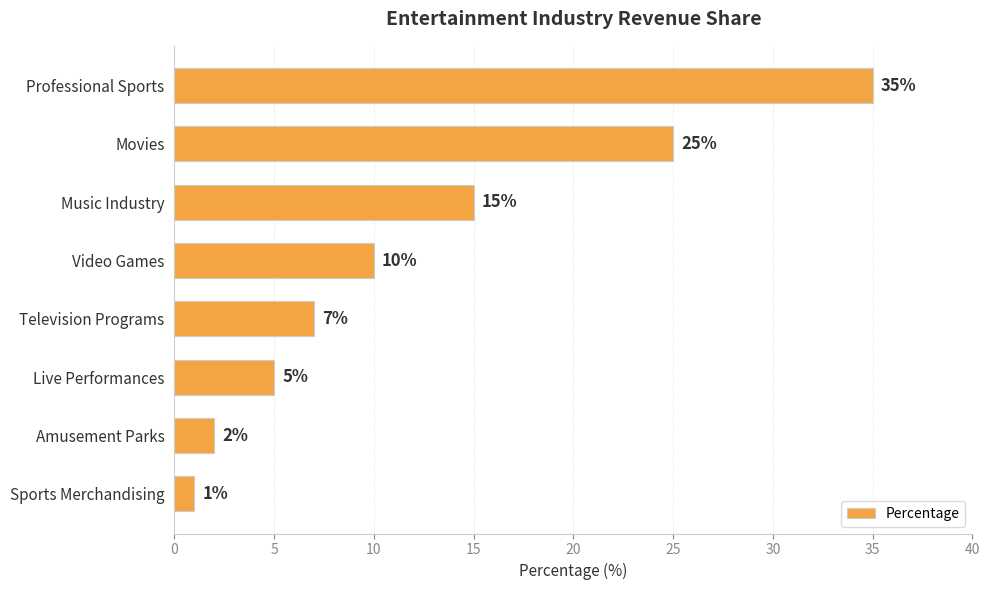

Does the chart contain stacked bars?

No